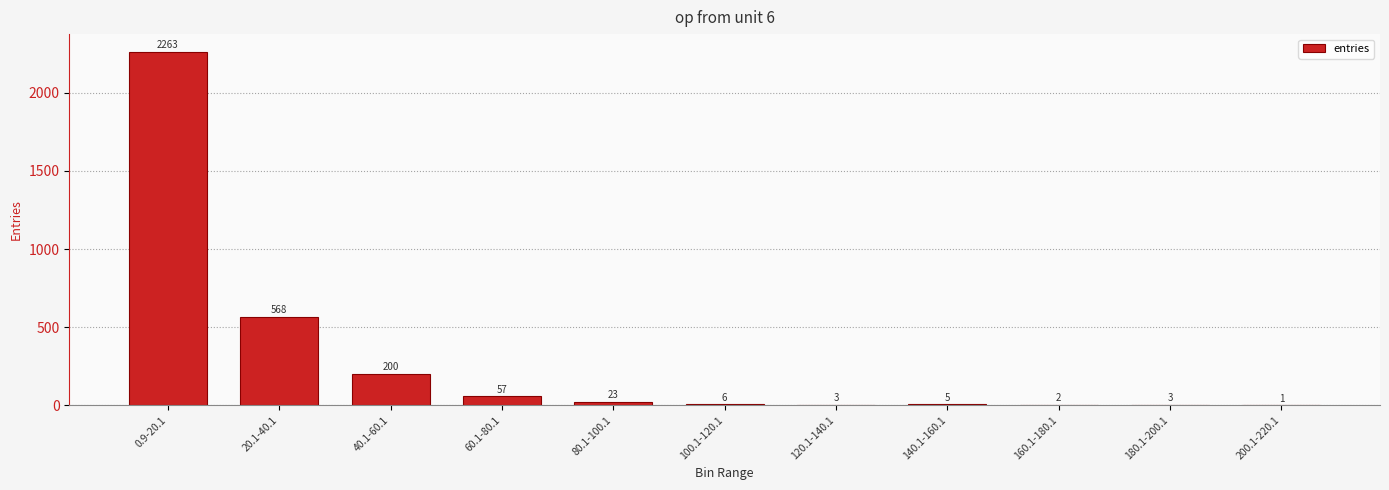

Which category has the highest value across all series?

0.9-20.1